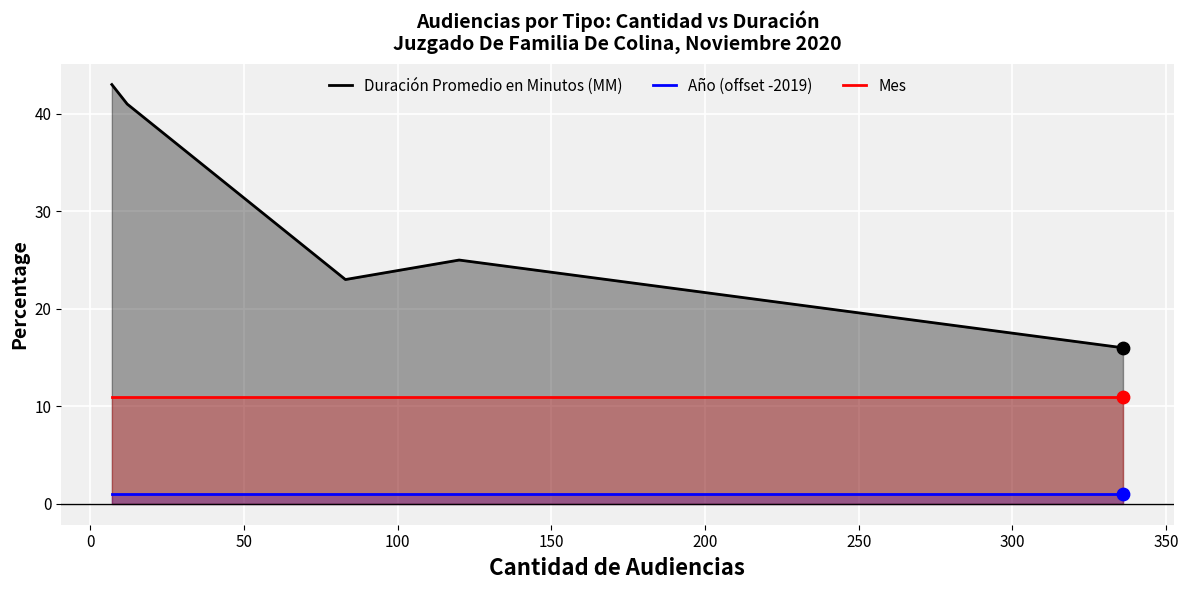

Which series has the largest total across all categories?

Duración Promedio en Minutos (MM)